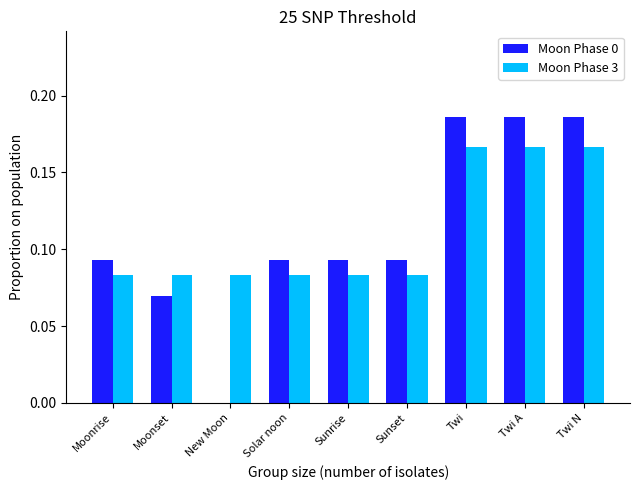

Is the value of Moon Phase 3 at Solar noon greater than the value of Moon Phase 0 at Twi A?

No